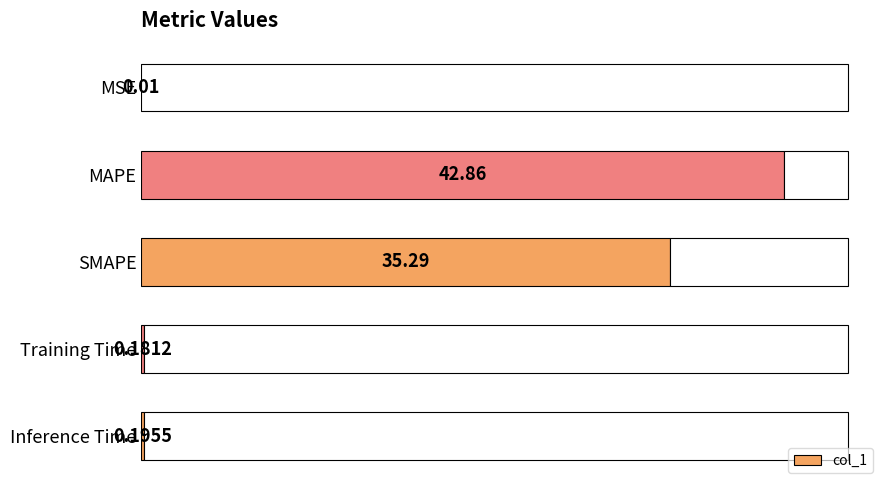

At which label is col_1 closest to 21?

SMAPE